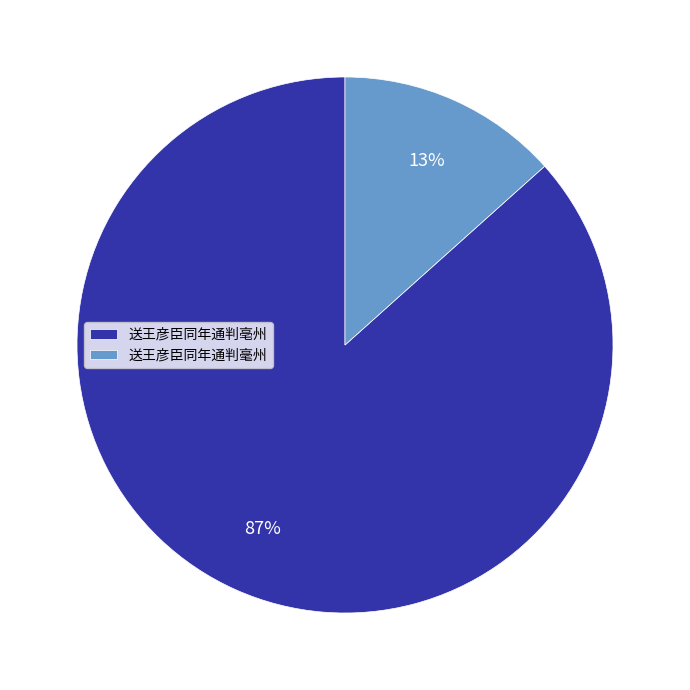

Between 送王彦臣同年通判毫州 and 送王彦臣同年通判亳州, which is larger?

送王彦臣同年通判亳州